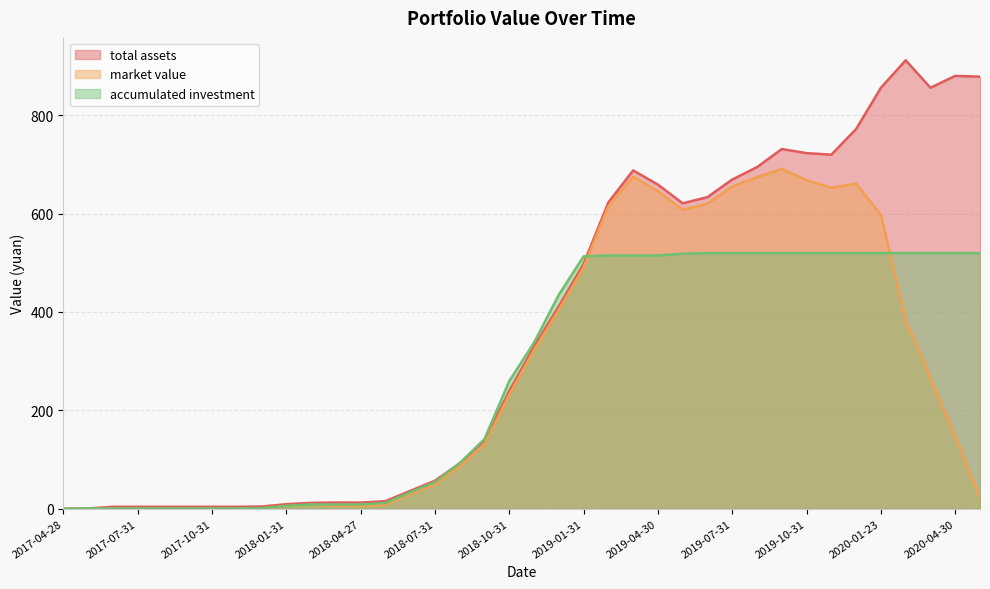

Where does the market value series first go above 147?

2018-10-31